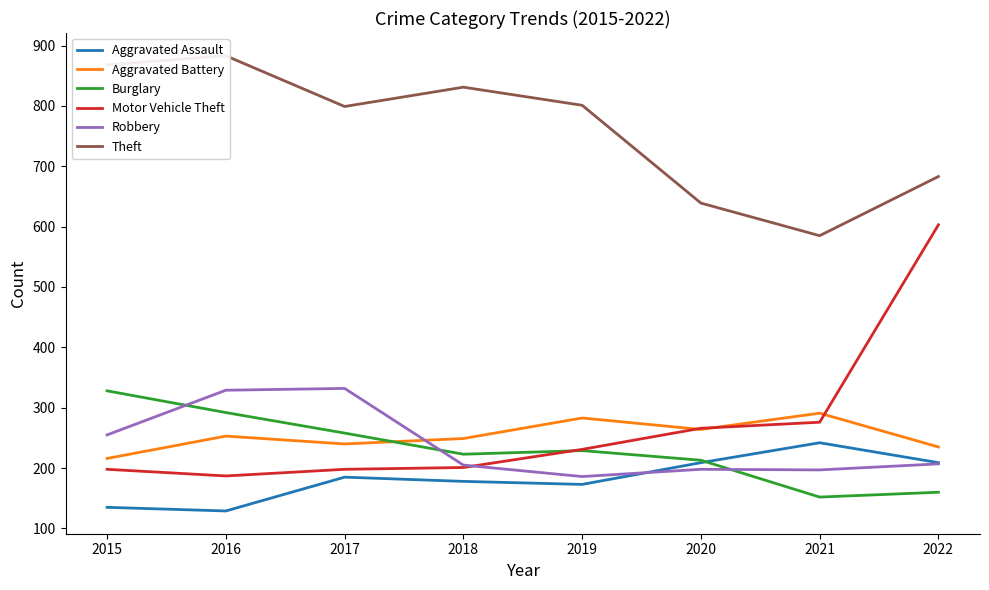

How many times do Robbery and Burglary cross each other?

3